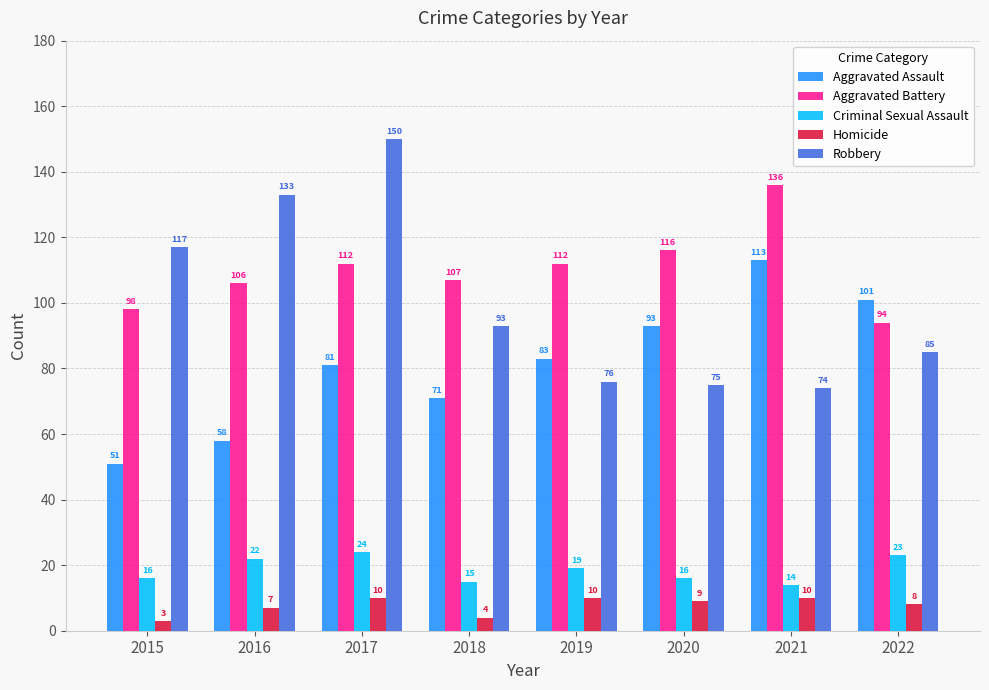

Reading left to right, what are all the values shown in this chart?

Aggravated Assault: 2015=51	2016=58	2017=81	2018=71	2019=83	2020=93	2021=113	2022=101
Aggravated Battery: 2015=98	2016=106	2017=112	2018=107	2019=112	2020=116	2021=136	2022=94
Criminal Sexual Assault: 2015=16	2016=22	2017=24	2018=15	2019=19	2020=16	2021=14	2022=23
Homicide: 2015=3	2016=7	2017=10	2018=4	2019=10	2020=9	2021=10	2022=8
Robbery: 2015=117	2016=133	2017=150	2018=93	2019=76	2020=75	2021=74	2022=85